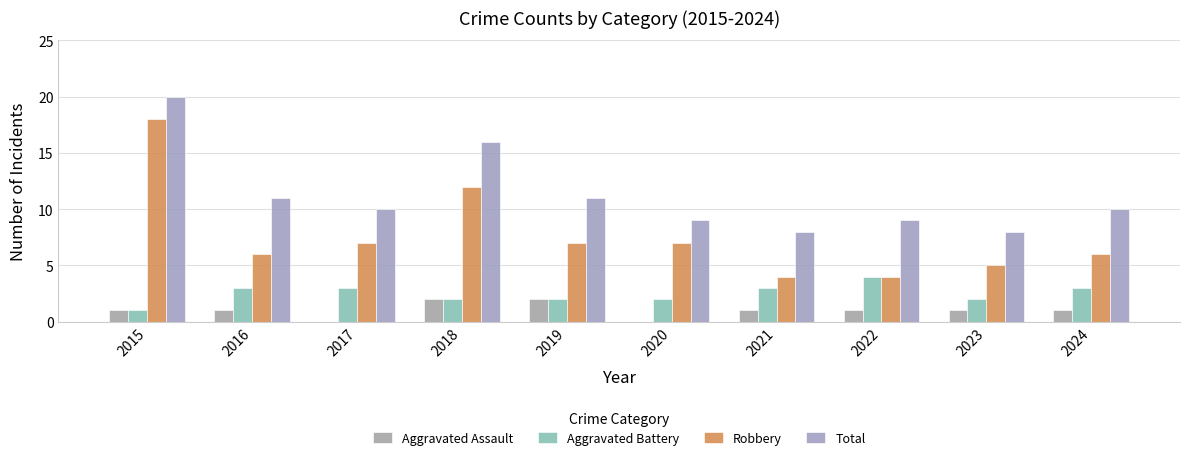

Rank the series at 2017 from lowest to highest value.

Aggravated Assault, Aggravated Battery, Robbery, Total